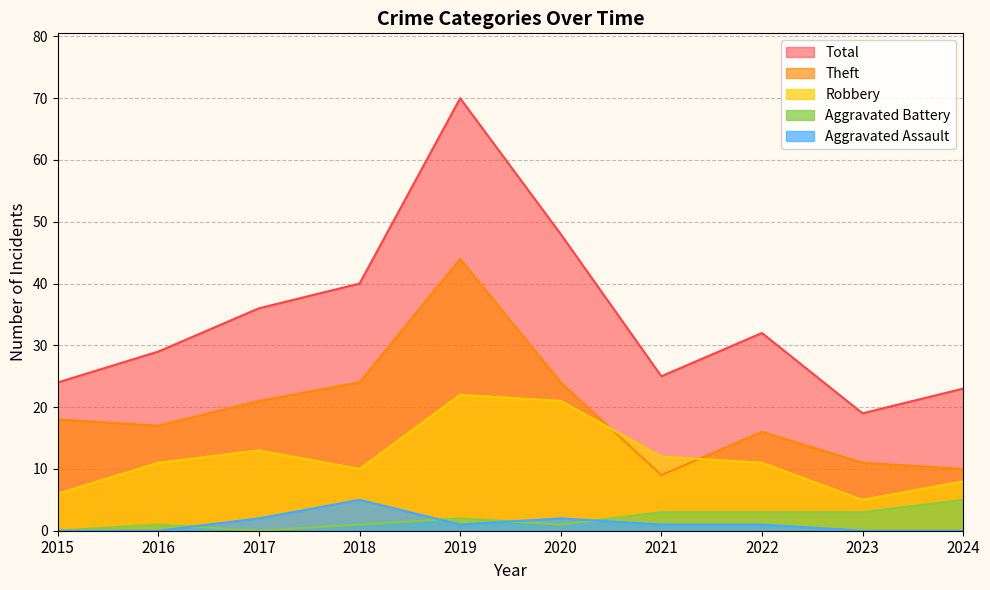

True or false: Robbery and Aggravated Battery cross at least once.

False